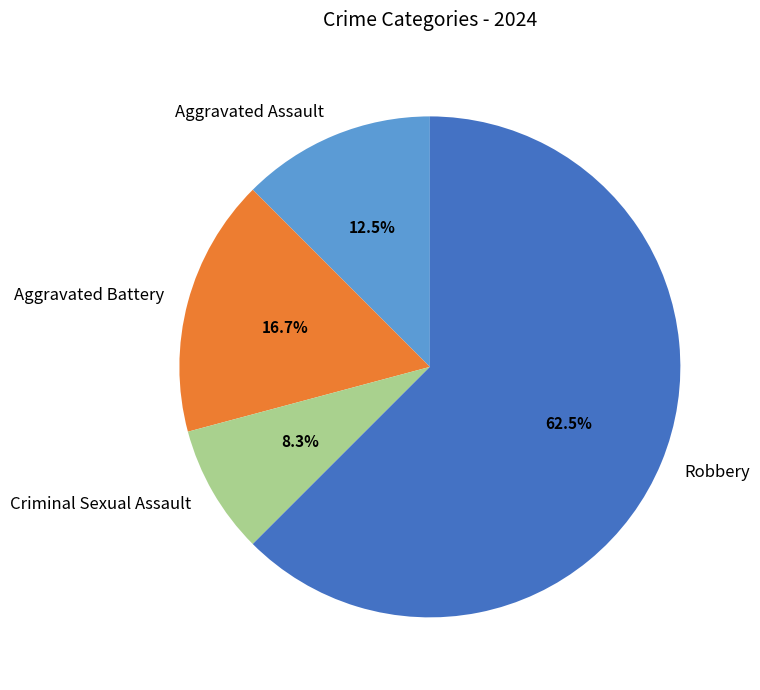

What is the smallest slice in the pie chart?

Criminal Sexual Assault